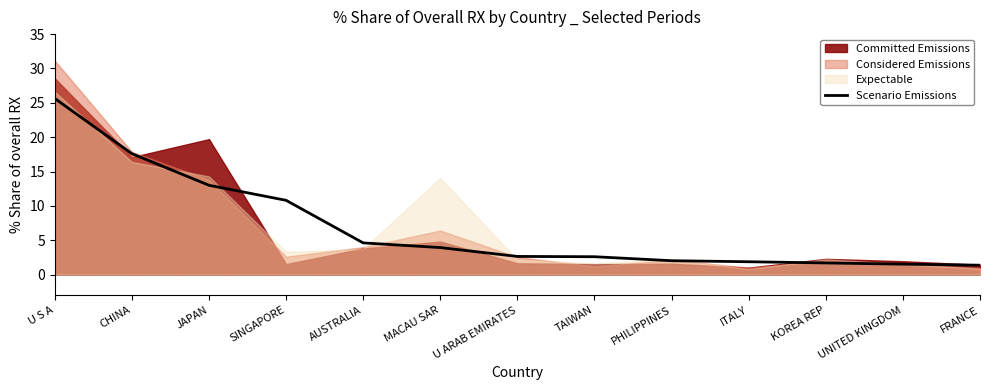

At which label is the value closest to 13?

JAPAN